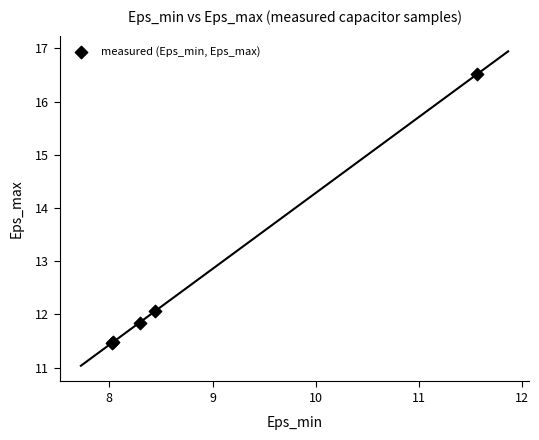

What Y value in the scatter plot is closest to 13?

12.1